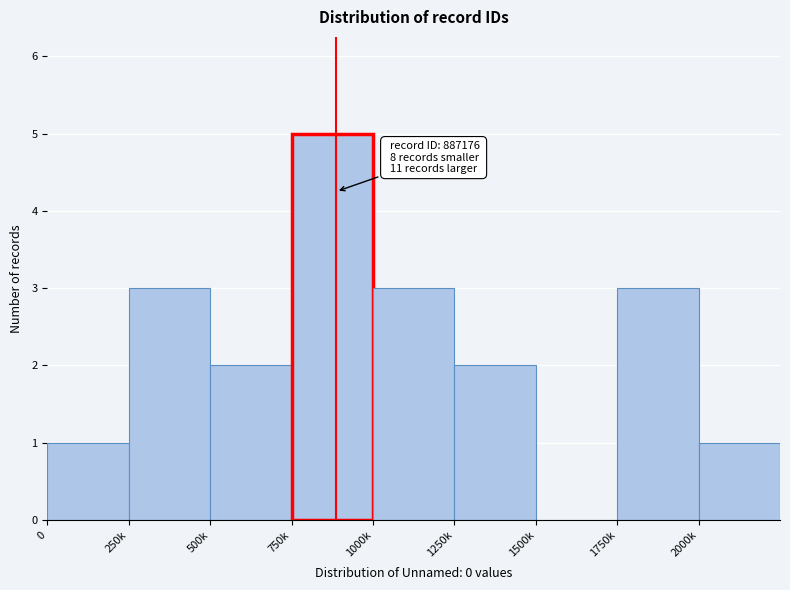

Reading left to right, list all the values displayed in this chart.

0=1	250k=3	500k=2	750k=5	1000k=3	1250k=2	1500k=0	1750k=3	2000k=1